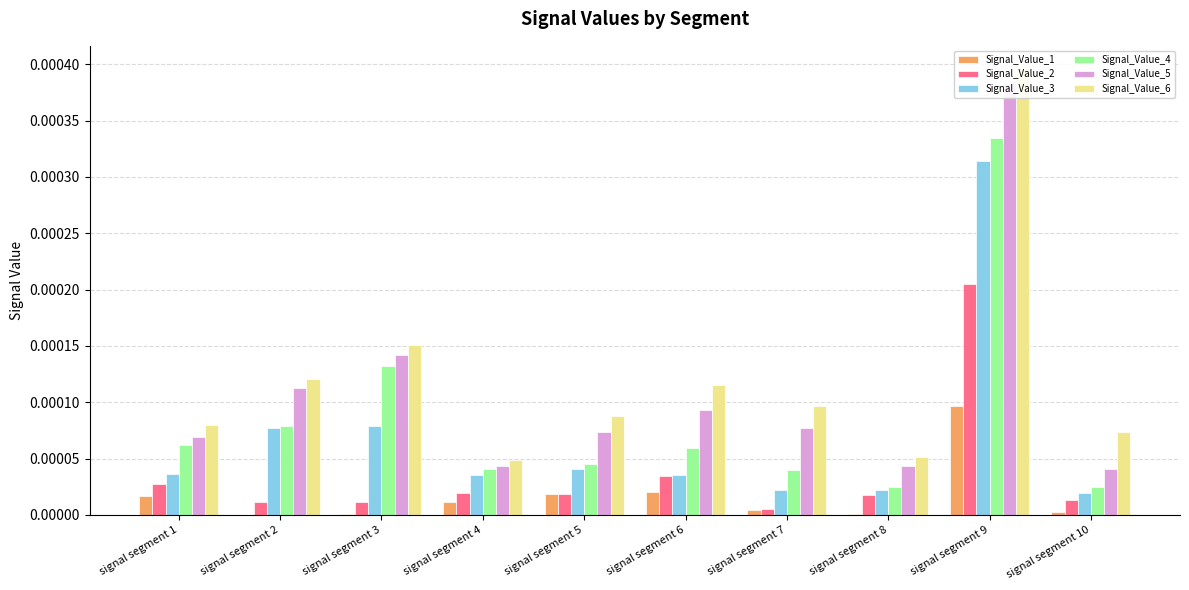

Where is Signal_Value_5 nearest to the value 0?

signal segment 10